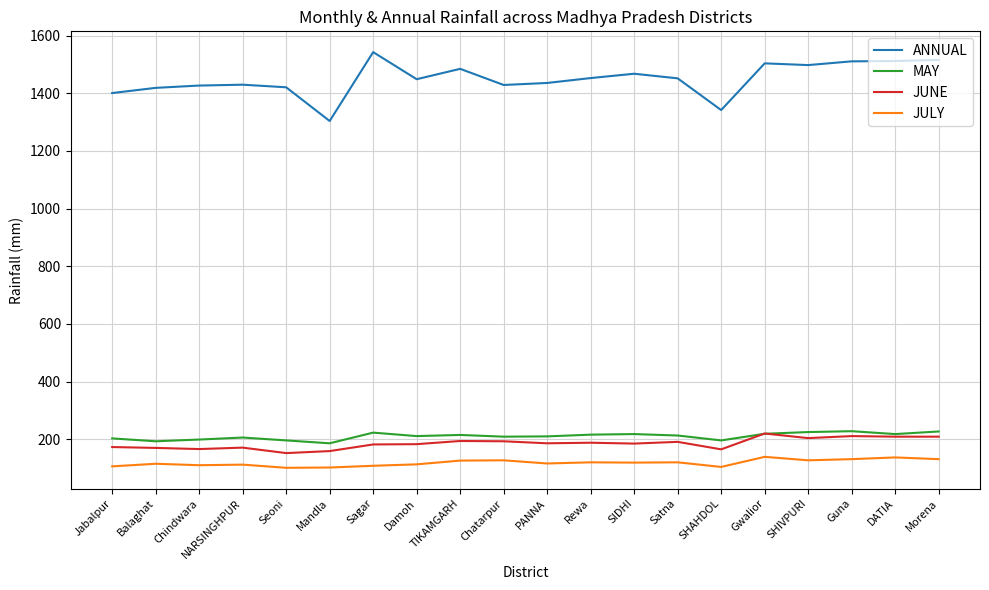

What is the difference between the highest and lowest values at Jabalpur?

1295